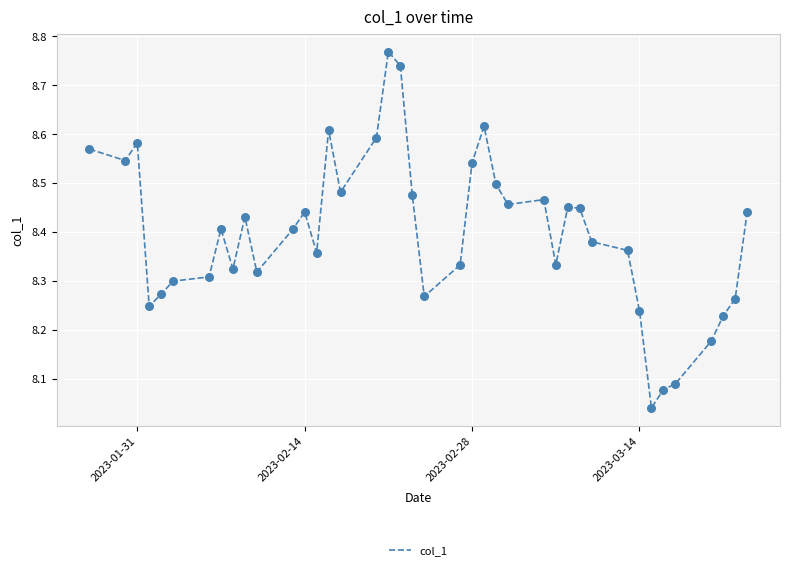

What is the difference between the maximum and minimum values?

0.7